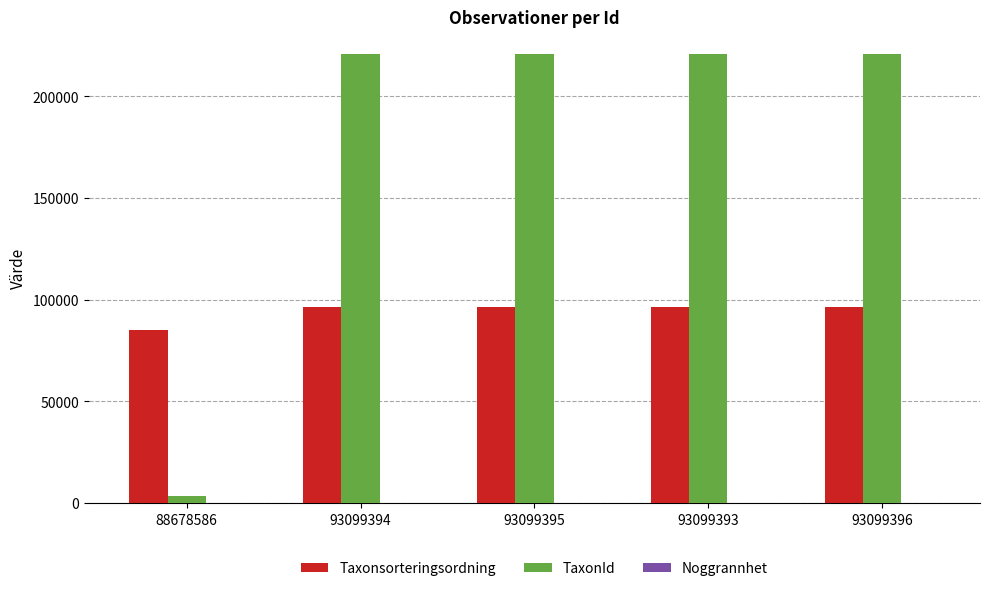

What is the approximate value of TaxonId at 93099394?

220787